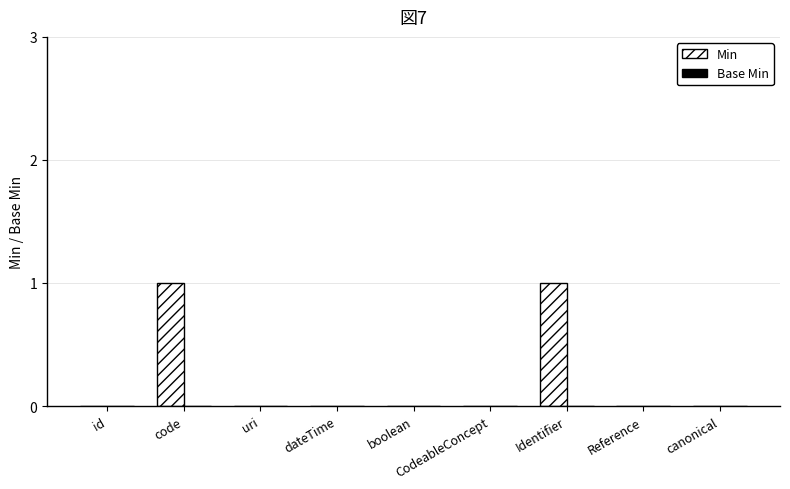

Which has a higher value, Identifier or dateTime?

Identifier